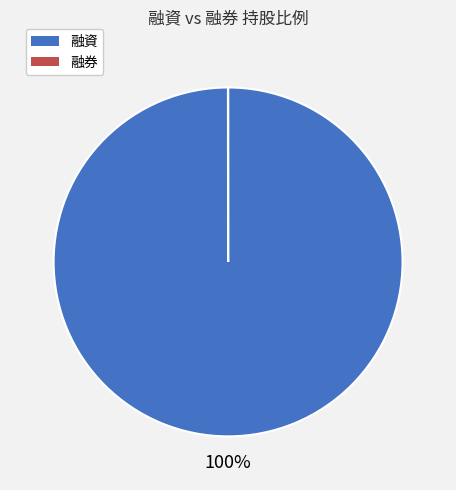

Does 融資 represent more than half of the total?

Yes